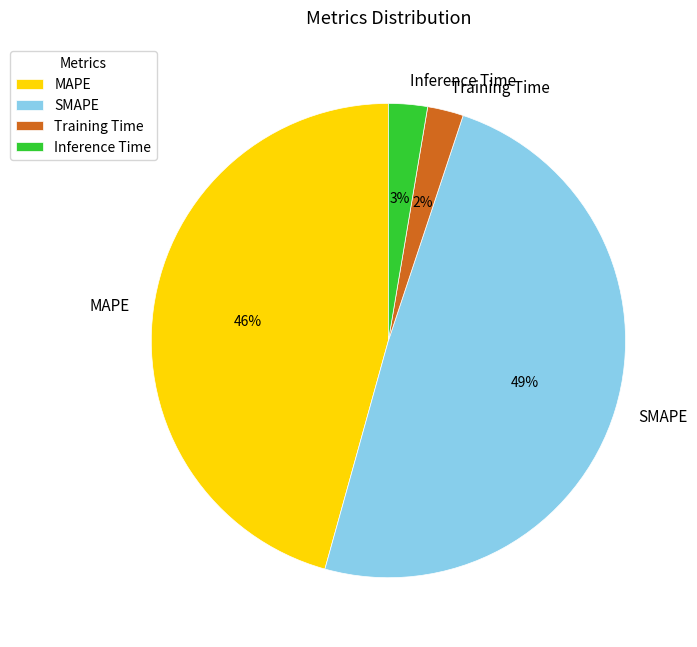

What is the largest slice in the pie chart?

SMAPE